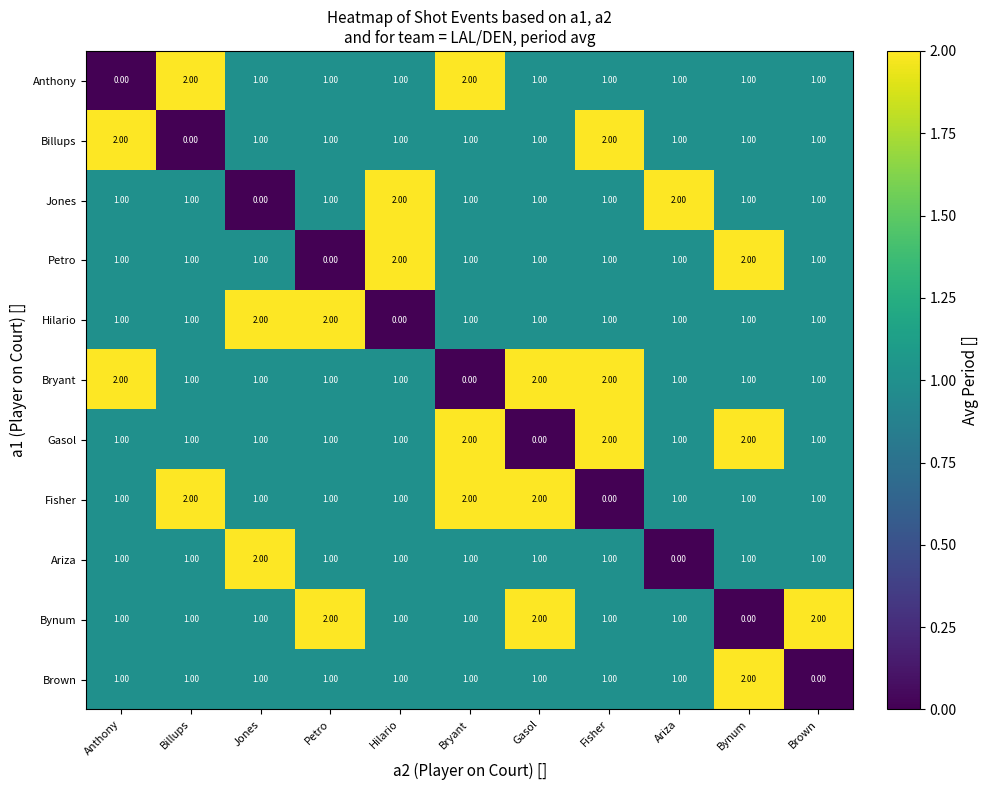

What is the sum of all Billups values?

12